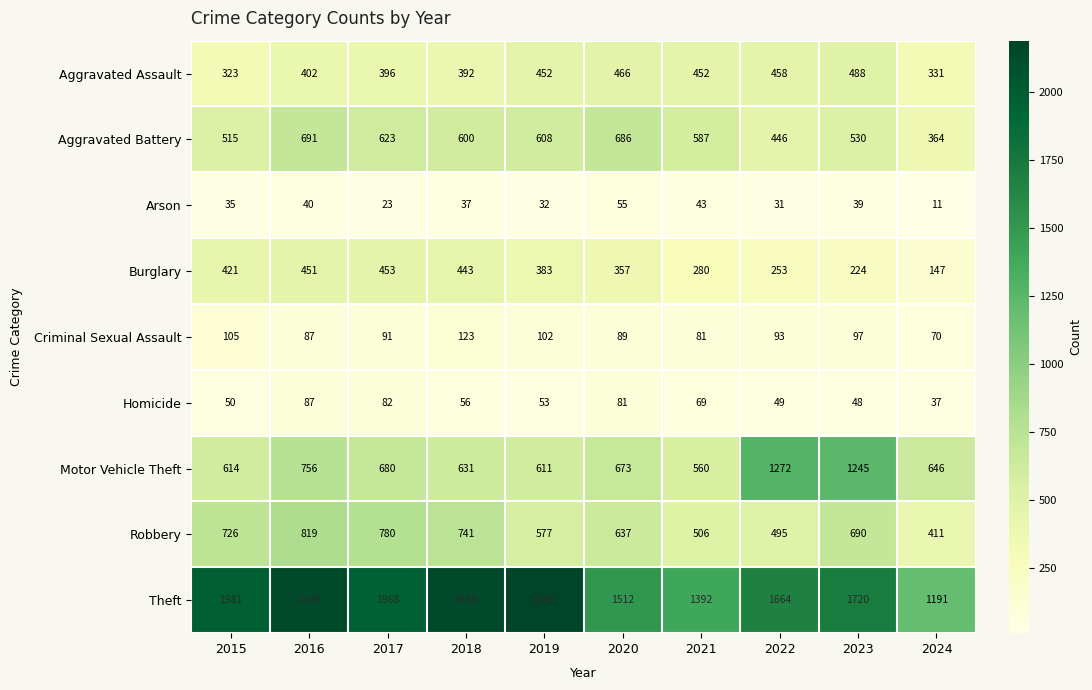

What is the average value of the Aggravated Assault series?

416